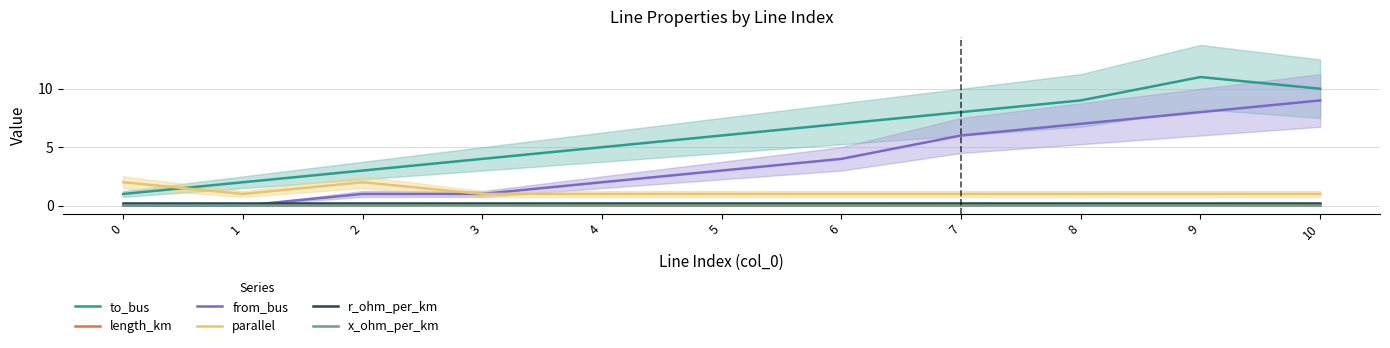

What is the difference between the highest and lowest values at 6?

7.0